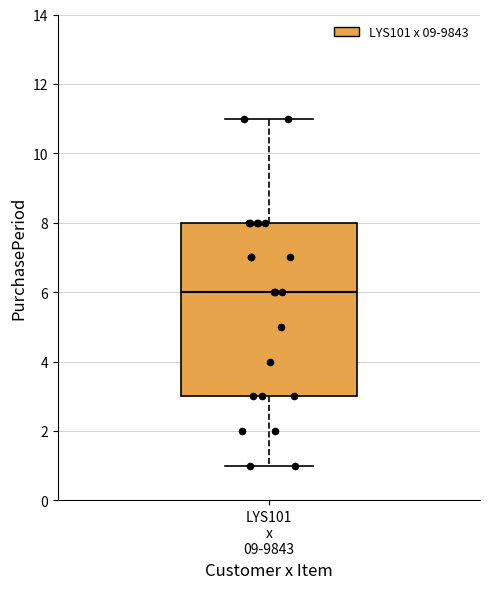

Read this box plot against the y-axis: the position of the median line, the range covered by the box, and the ends of both whiskers. The values are not printed on the chart, so give them approximately, as read against the axis.

median 6, box 3 to 8, whiskers 1 to 11